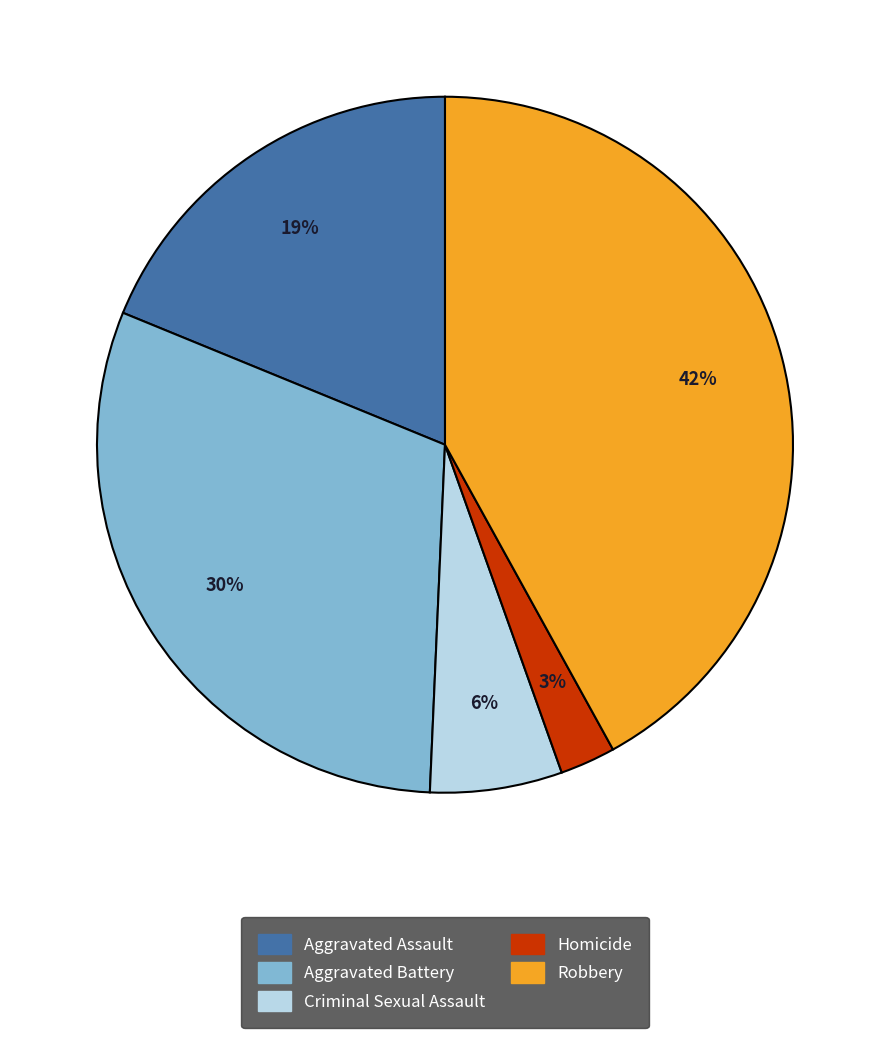

Which has a higher value, Criminal Sexual Assault or Homicide?

Criminal Sexual Assault